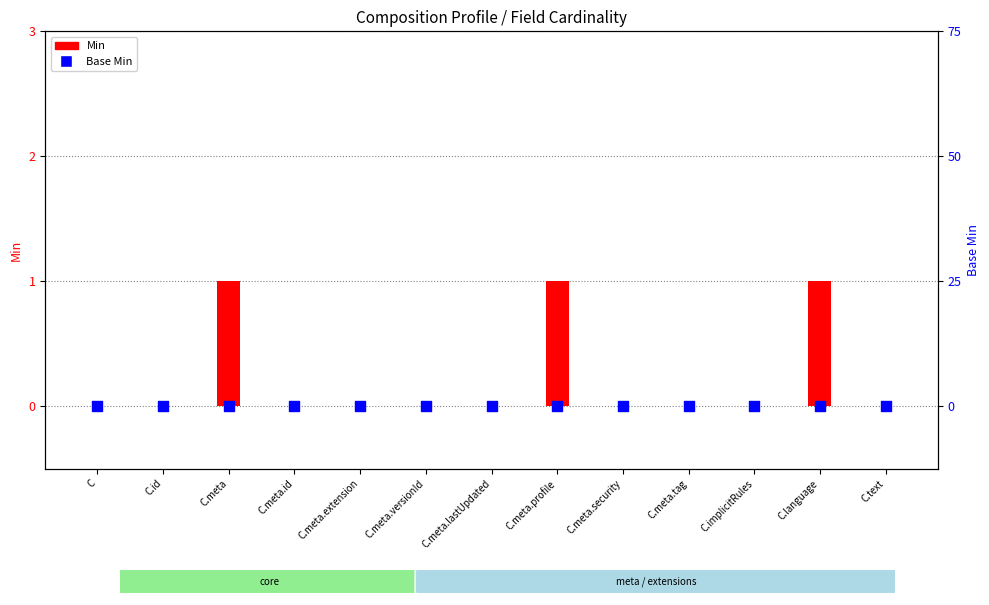

Which series has the widest spread of Y values?

Min